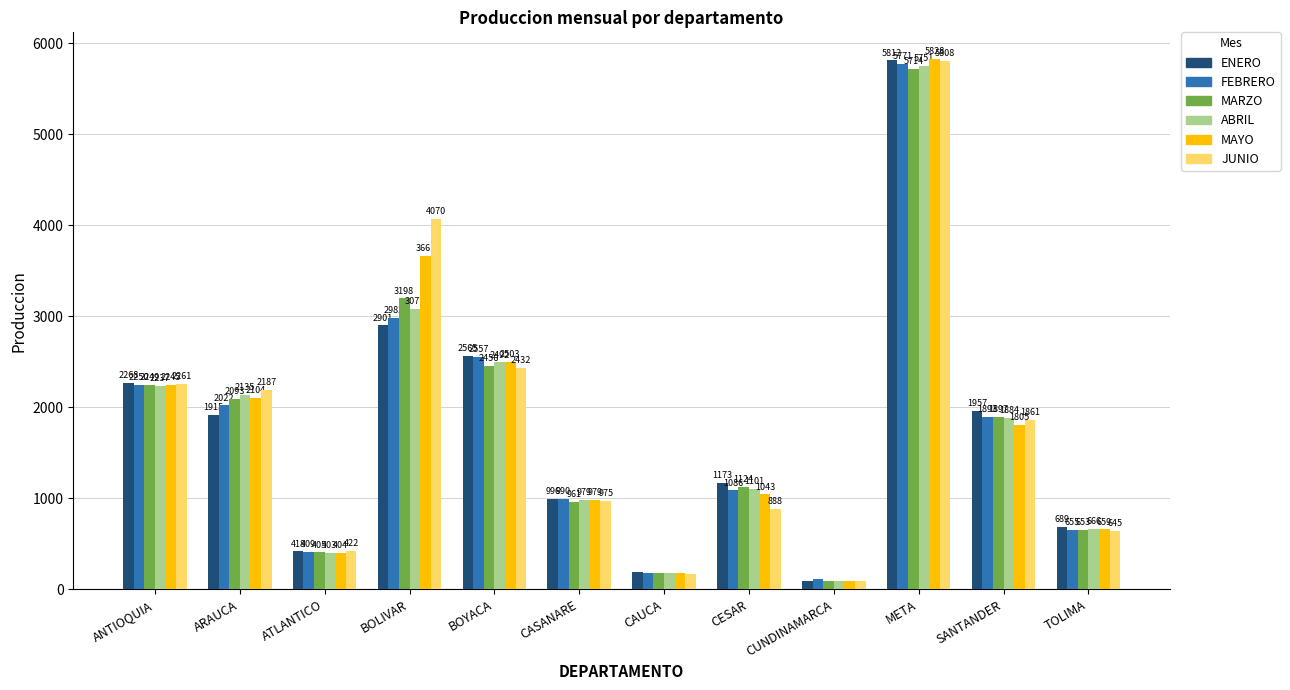

What is the difference between the FEBRERO values at BOYACA and ANTIOQUIA?

307.2